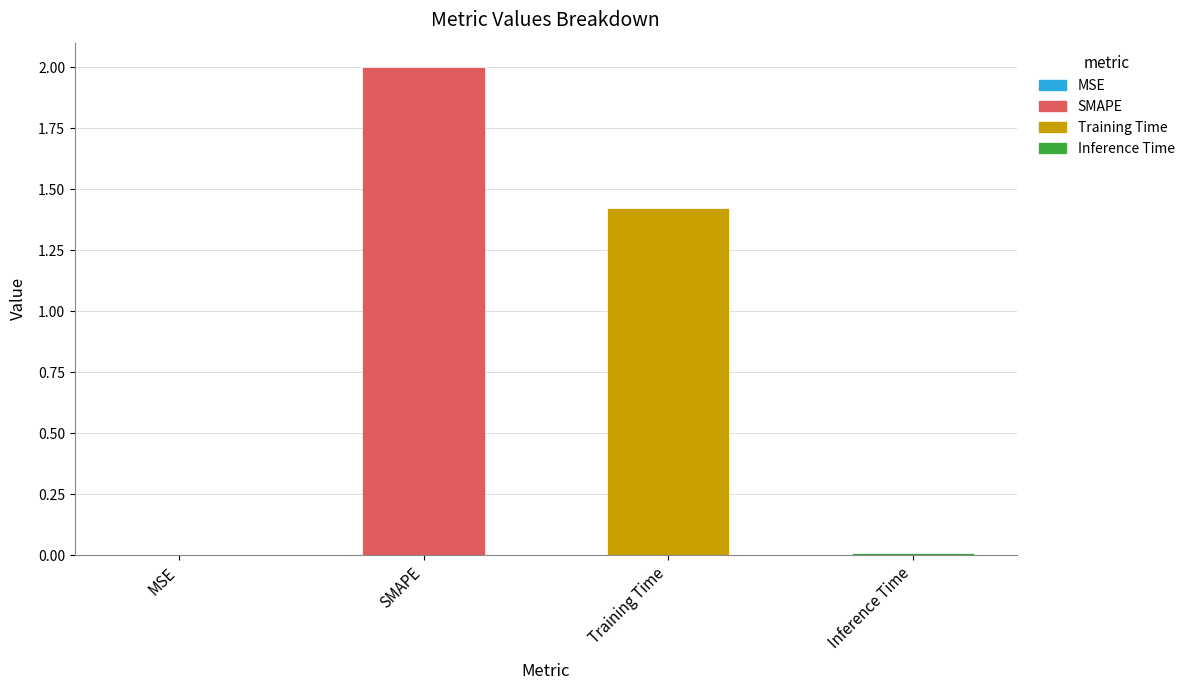

Read the value at SMAPE.

2.0